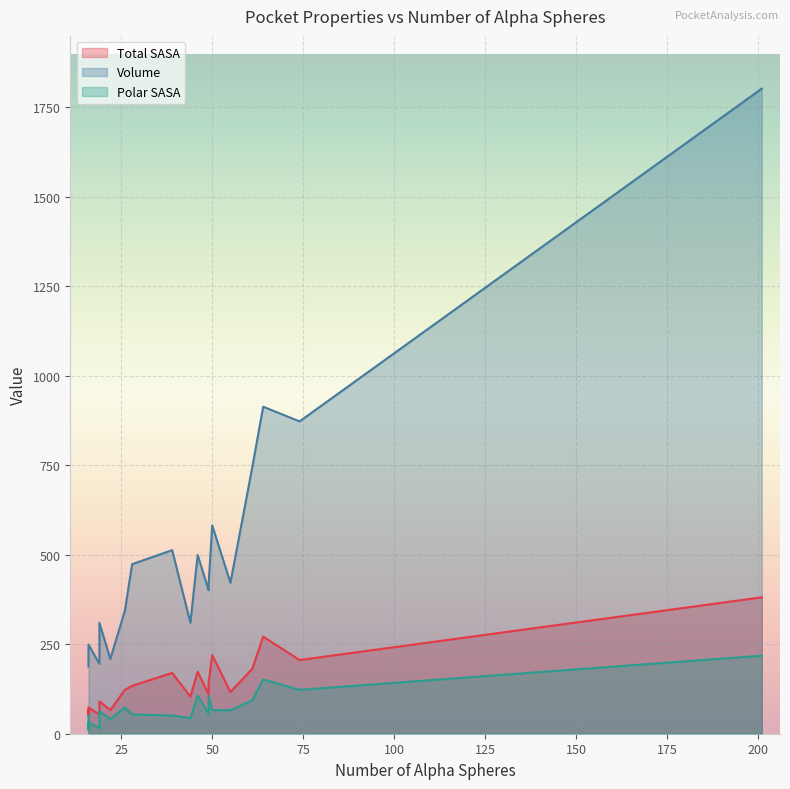

What is the minimum value for Volume?

188.1